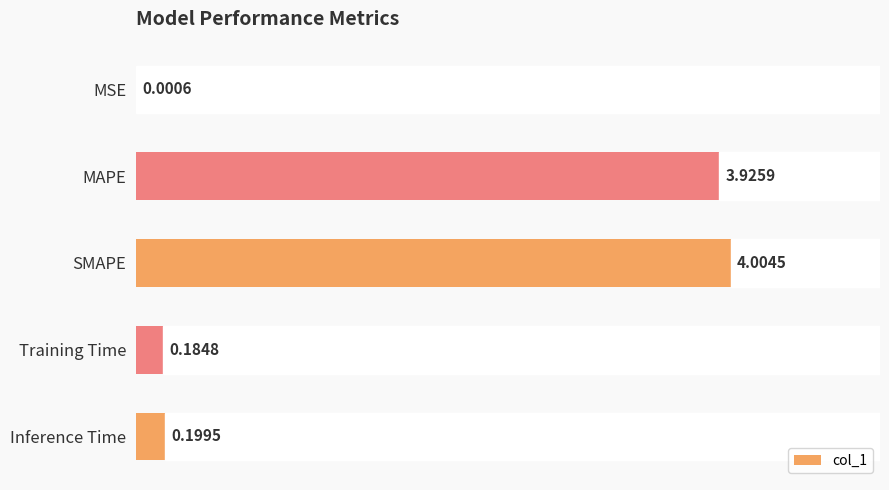

At which label is the value closest to 2?

Inference Time